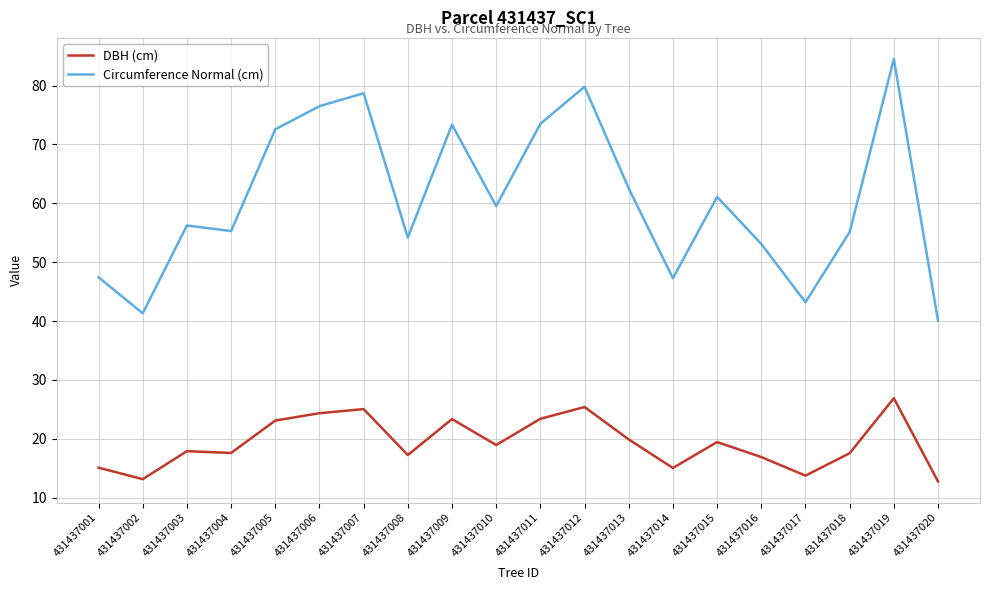

Which category has the highest value across all series?

431437019